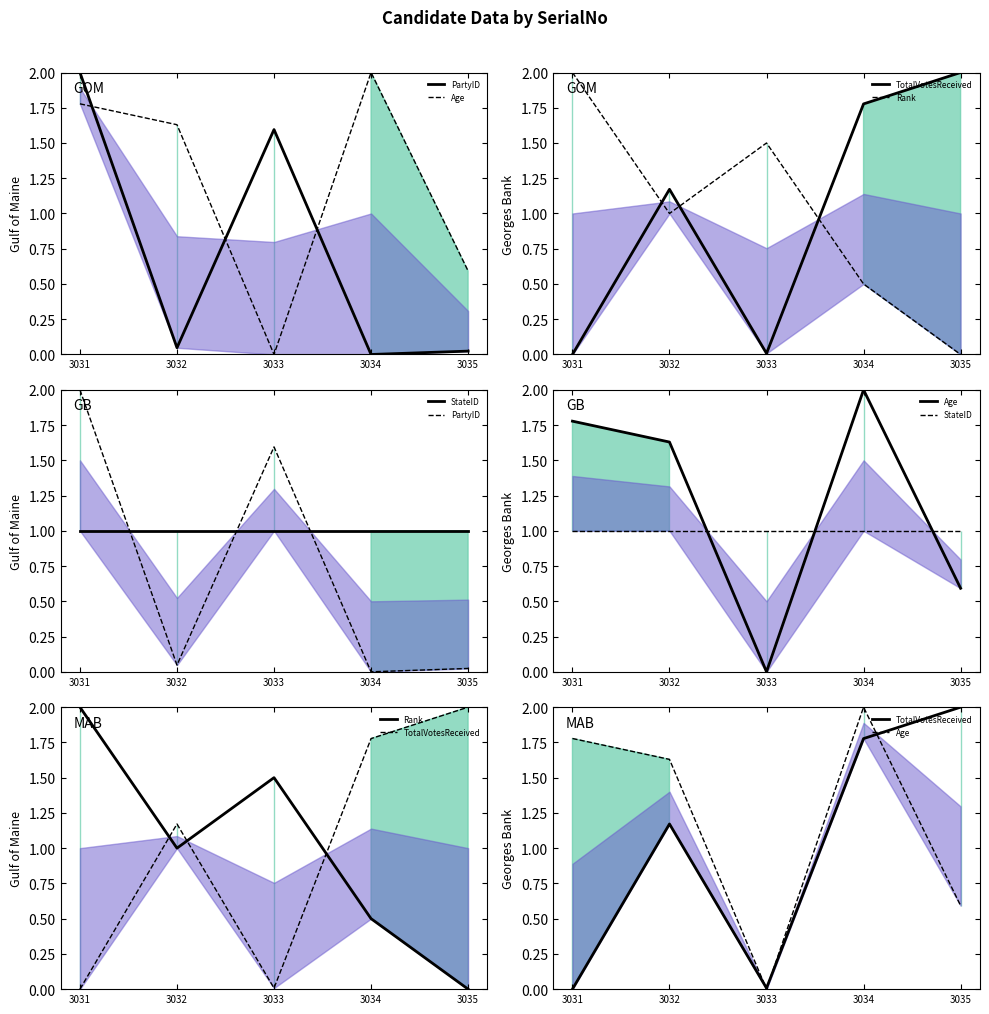

What is the sum of the StateID values at 3035 and 3031?

2.0